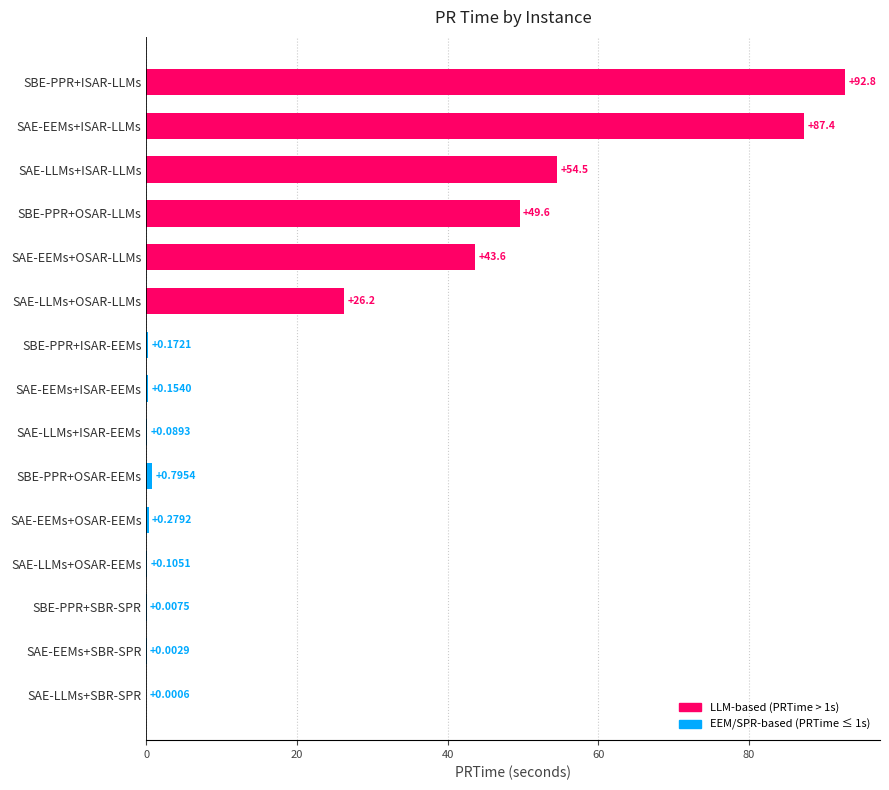

What is the change in value from SBE-PPR+OSAR-LLMs to SAE-LLMs+OSAR-LLMs?

-23.3